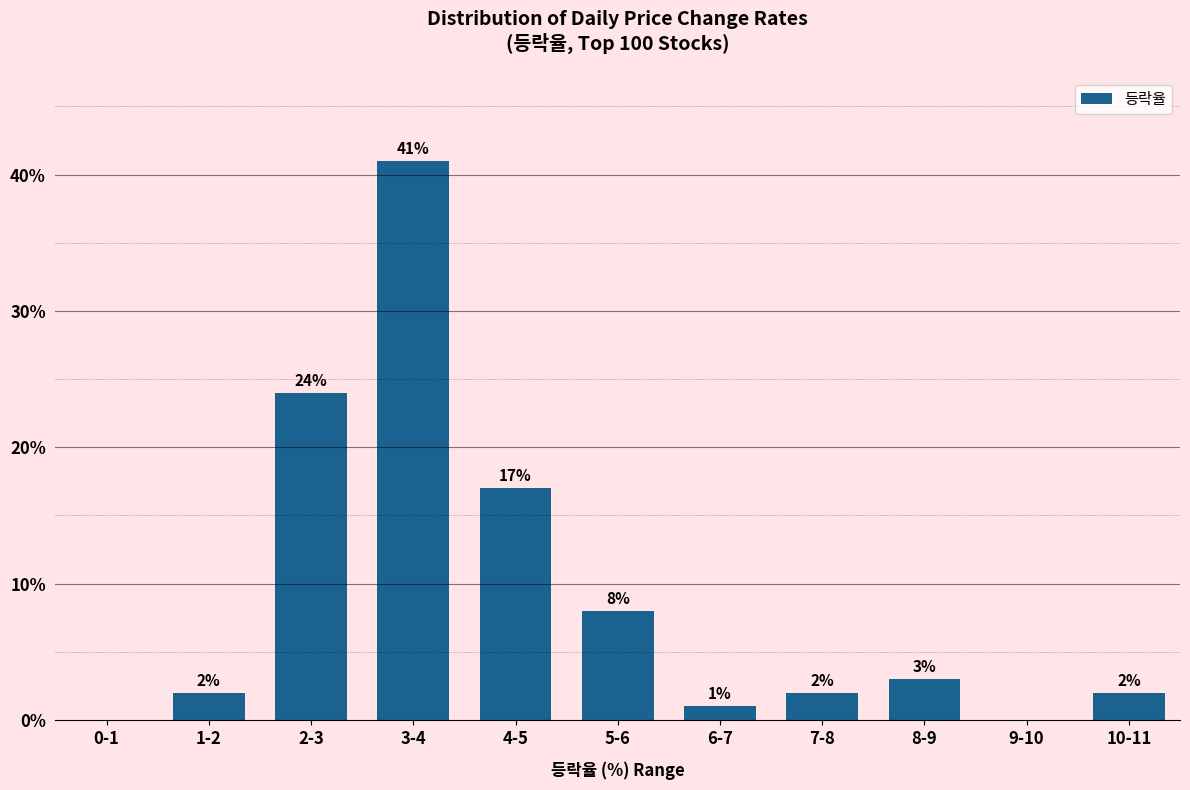

Reading left to right, extract all data points from this chart.

0-1=0	1-2=2	2-3=24	3-4=41	4-5=17	5-6=8	6-7=1	7-8=2	8-9=3	9-10=0	10-11=2